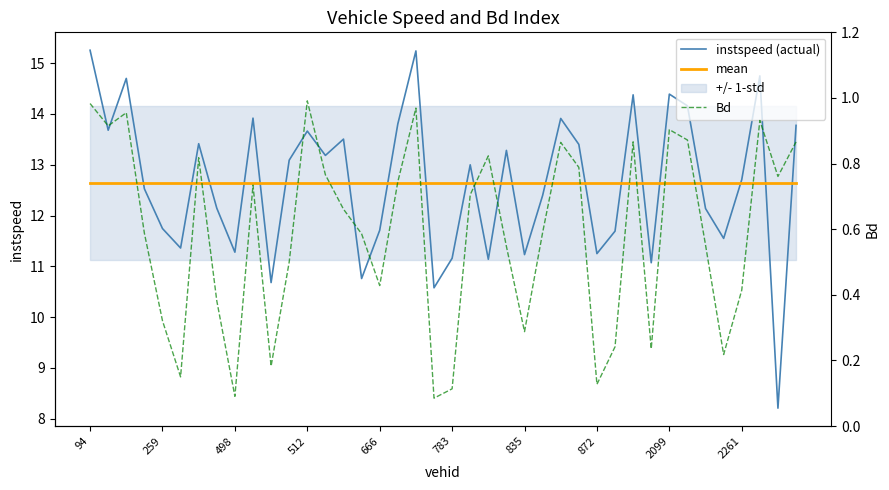

What are all the series names shown in the legend?

instspeed (actual), mean, Bd